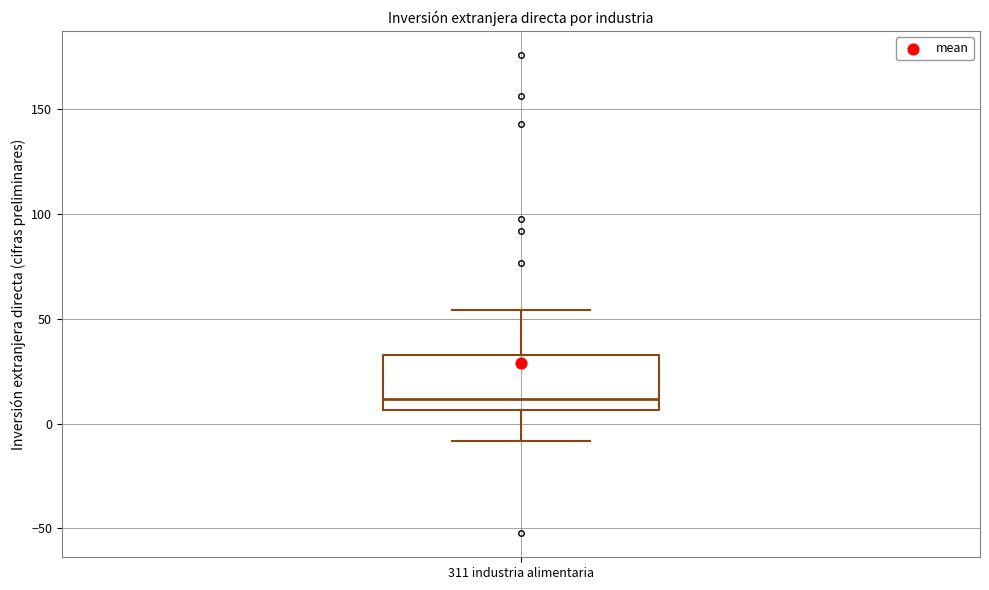

Read this box plot against the y-axis: the position of the median line, the range covered by the box, and the ends of both whiskers. The values are not printed on the chart, so give them approximately, as read against the axis.

median 10, box 5 to 35, whiskers -10 to 55